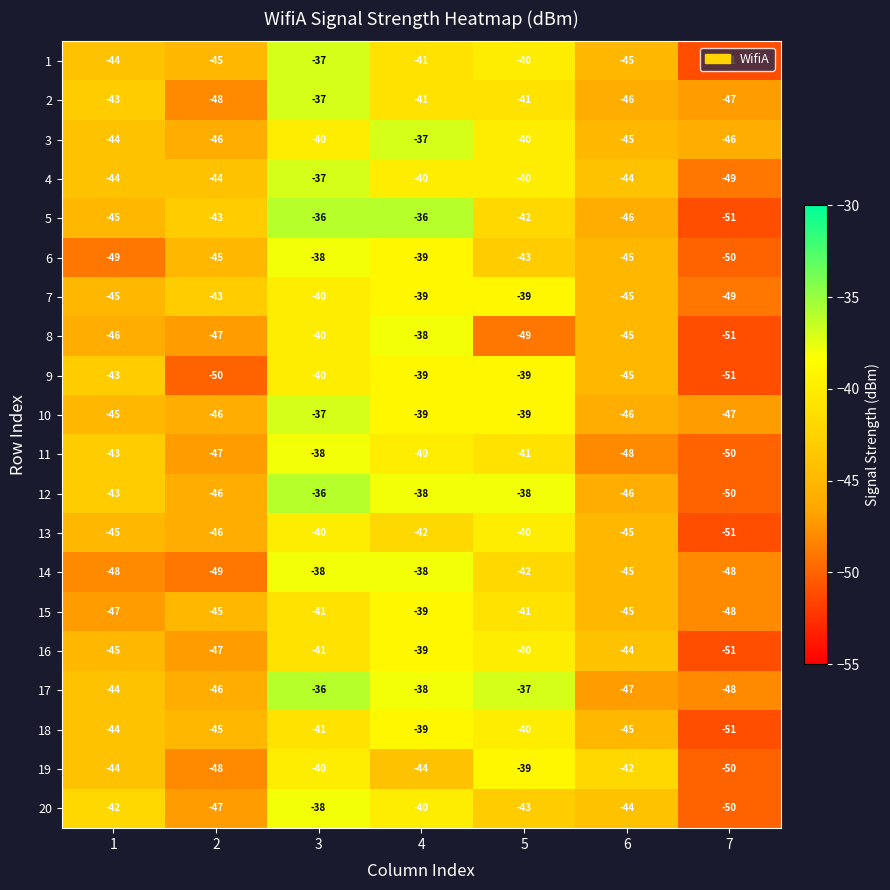

Between 6 and 7, which series saw the biggest shift?

19